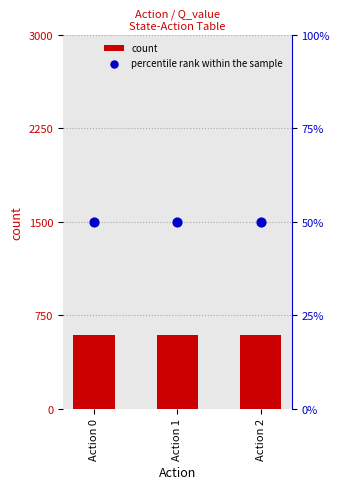

Which series reaches the maximum Y coordinate?

count